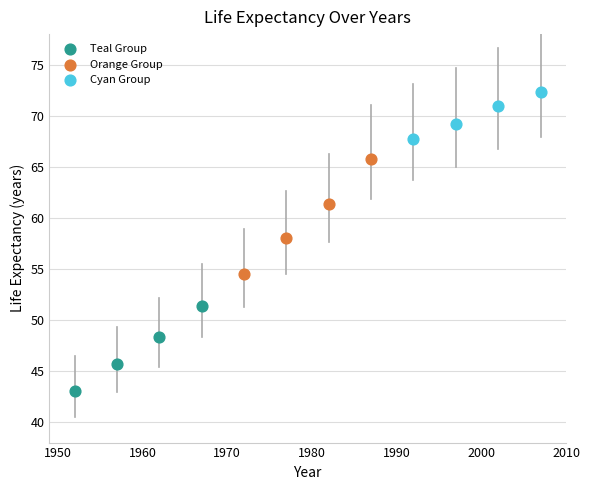

Which series contains the lowest Y value?

Teal Group